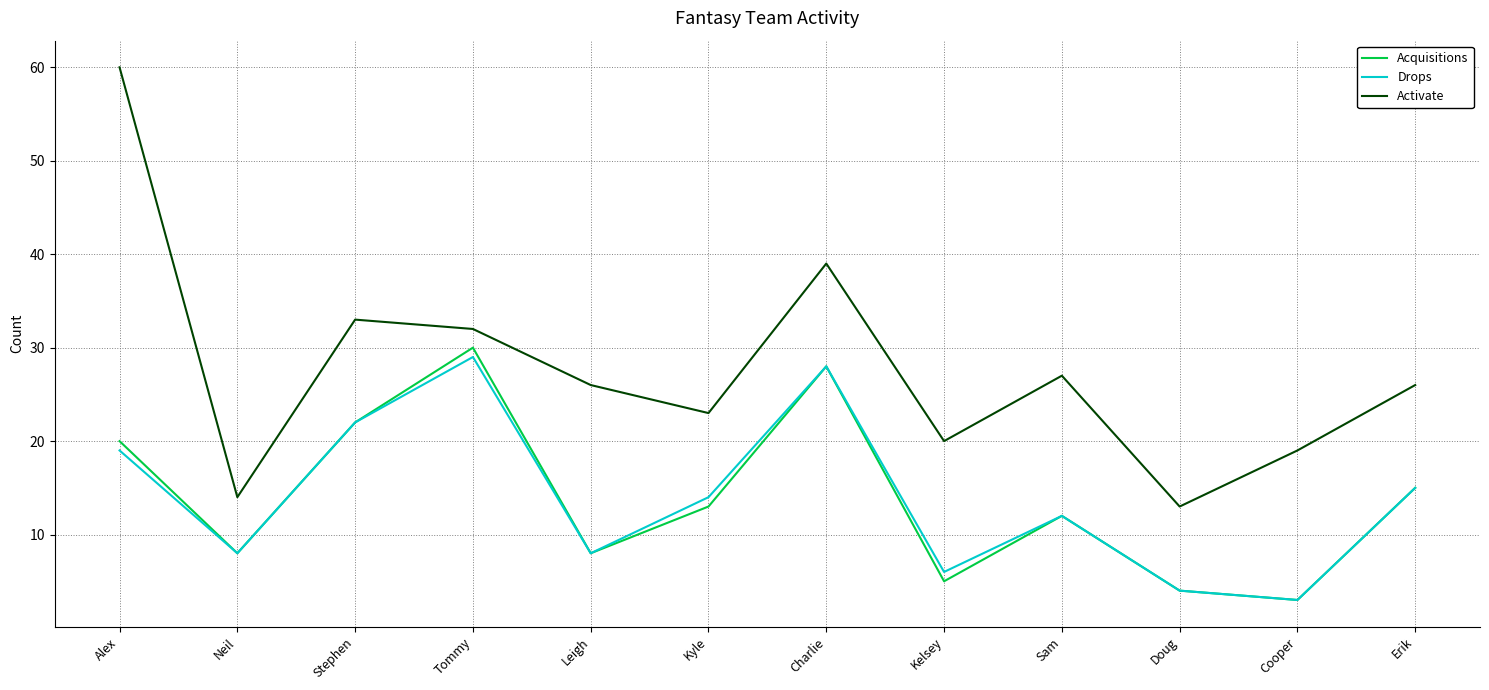

Reading left to right, list all the values displayed in this chart.

Acquisitions: 20	8	22	30	8	13	28	5	12	4	3	15
Drops: 19	8	22	29	8	14	28	6	12	4	3	15
Activate: 60	14	33	32	26	23	39	20	27	13	19	26